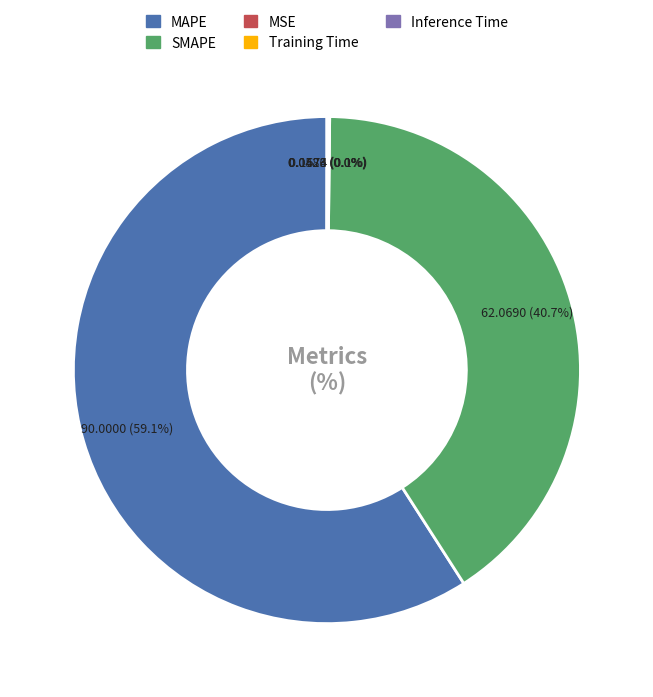

Combined, do SMAPE and MAPE account for over 50%?

Yes